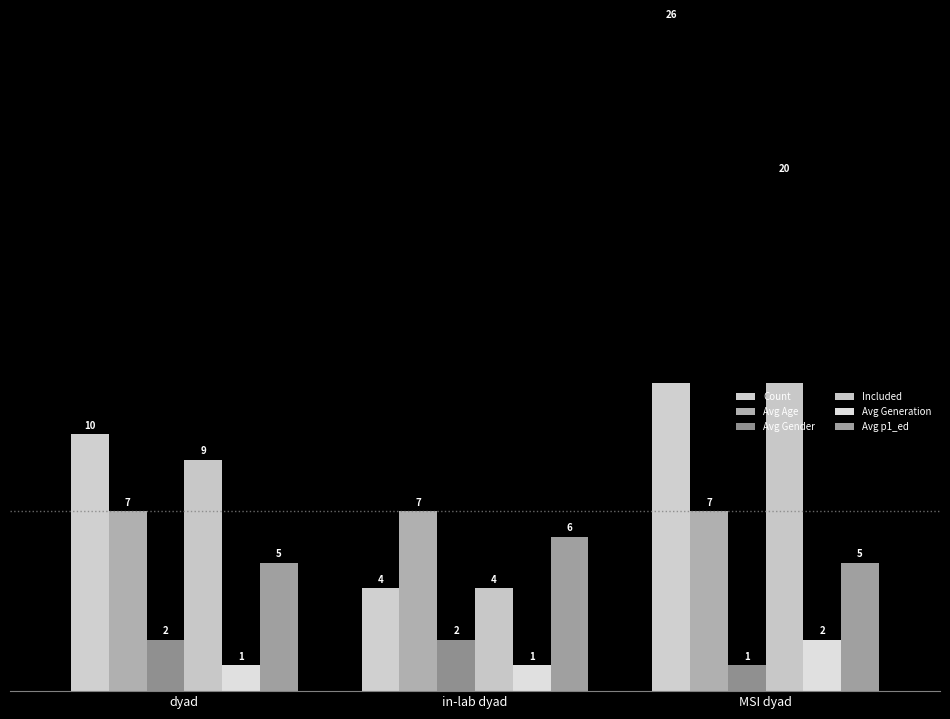

Reading right to left, list all the values displayed in this chart.

Count: 26	4	10
Avg Age: 7	7	7
Avg Gender: 1	2	2
Included: 20	4	9
Avg Generation: 2	1	1
Avg p1_ed: 5	6	5